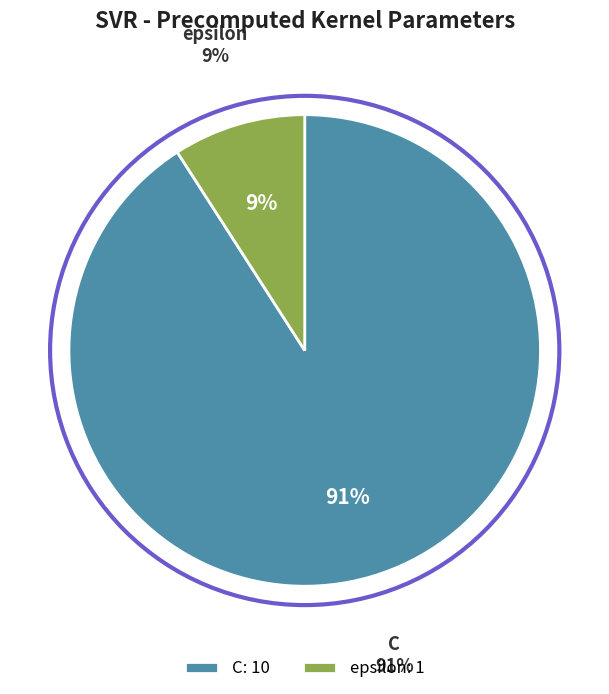

Which category has the smallest portion of the pie?

epsilon